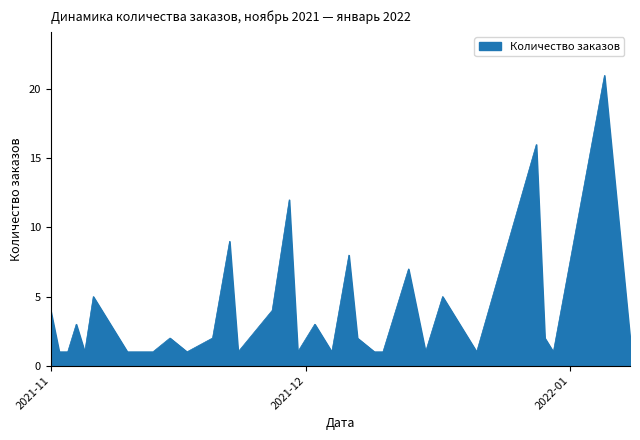

What is the maximum value shown in the chart?

21